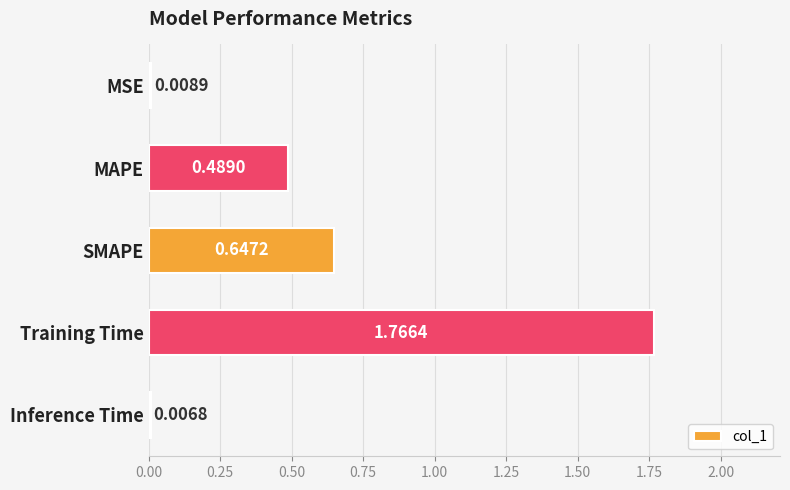

What is the sum of the values at MSE and SMAPE?

0.7